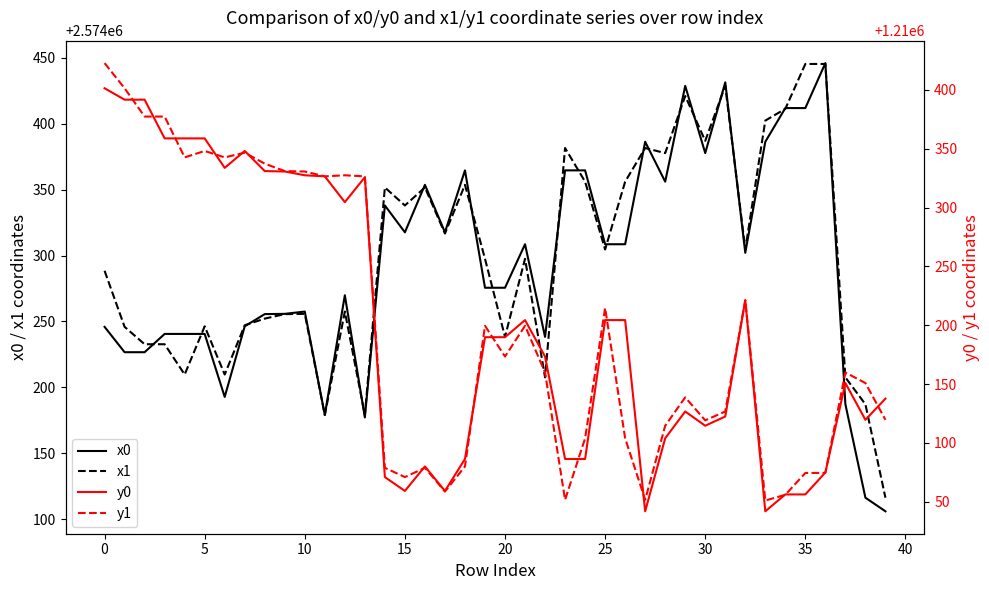

What is the minimum value for x0?

2574106.0